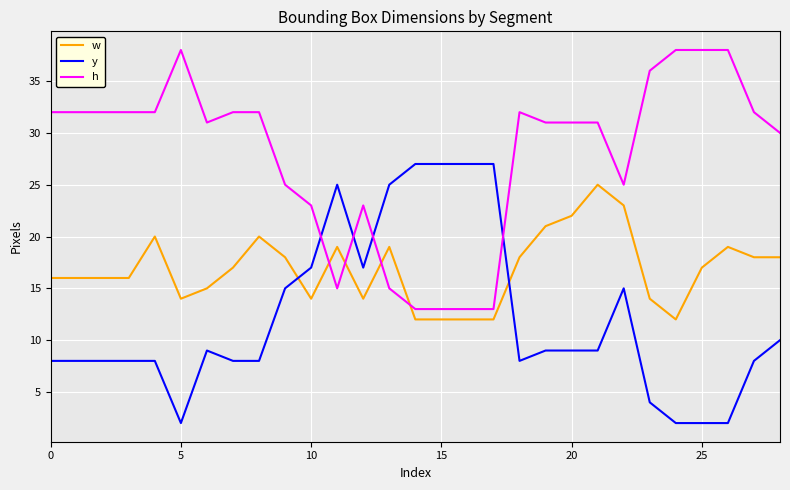

What is the difference between the maximum and minimum values in the h series?

25